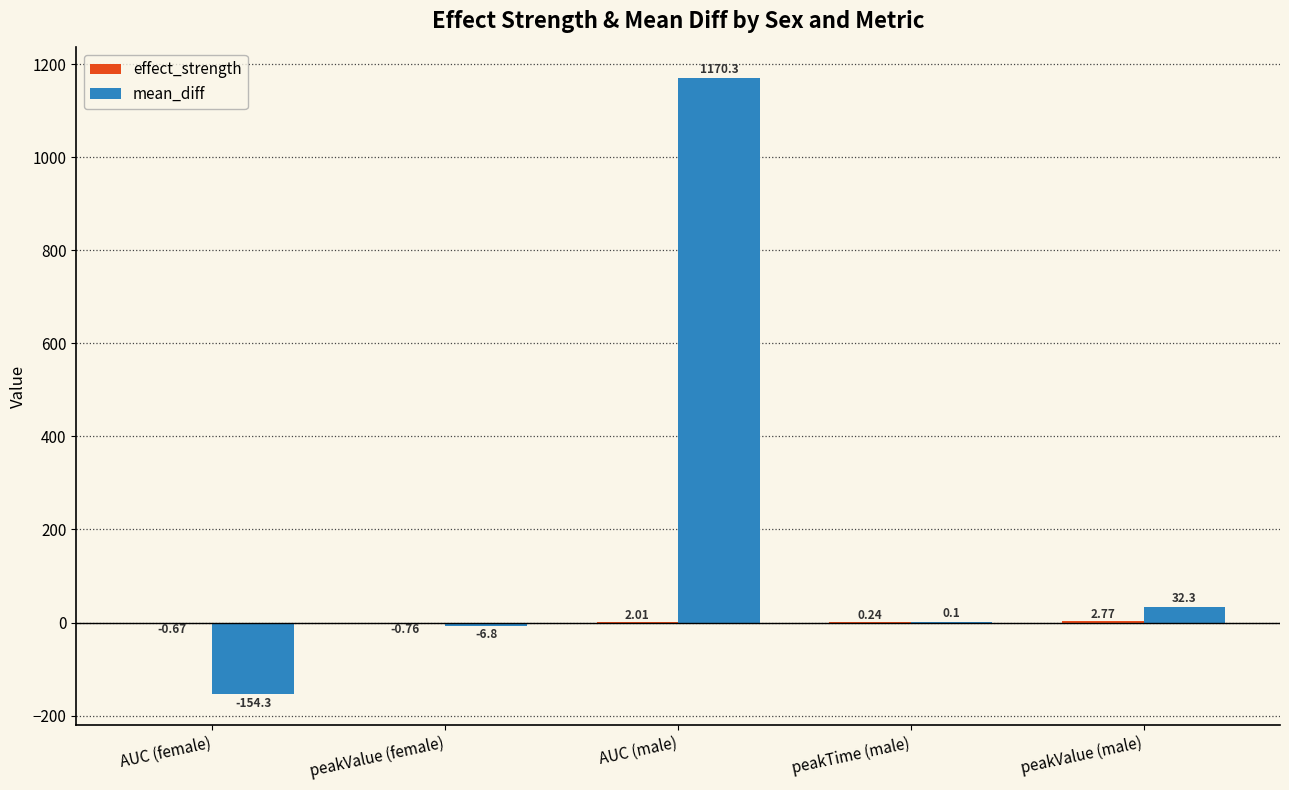

At which category is the sum across all series the highest?

AUC (male)